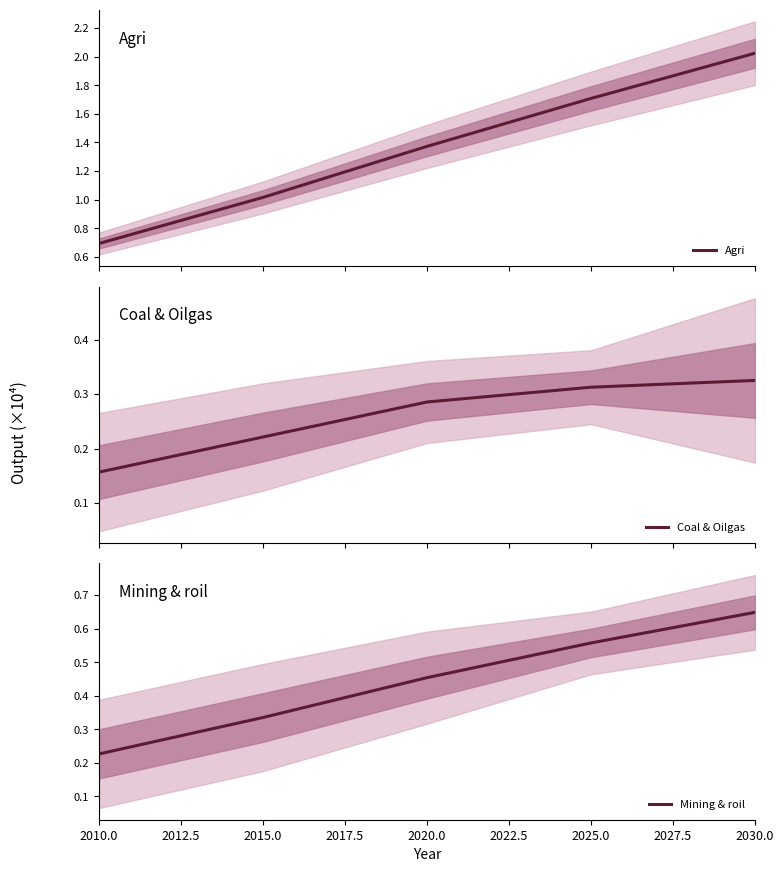

True or false: Coal & Oilgas and Agri cross at least once.

False